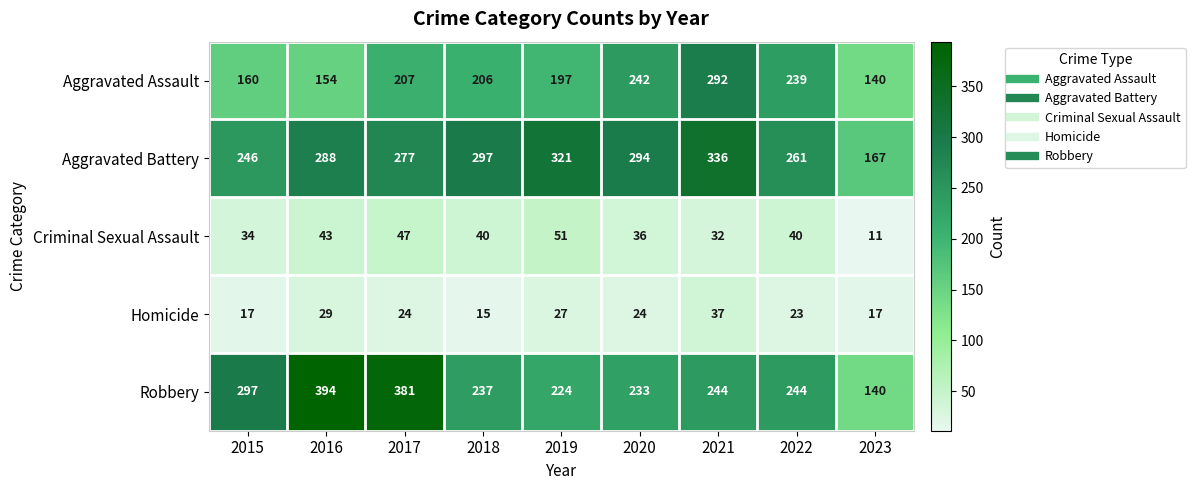

What is the sum of all Robbery values?

2394